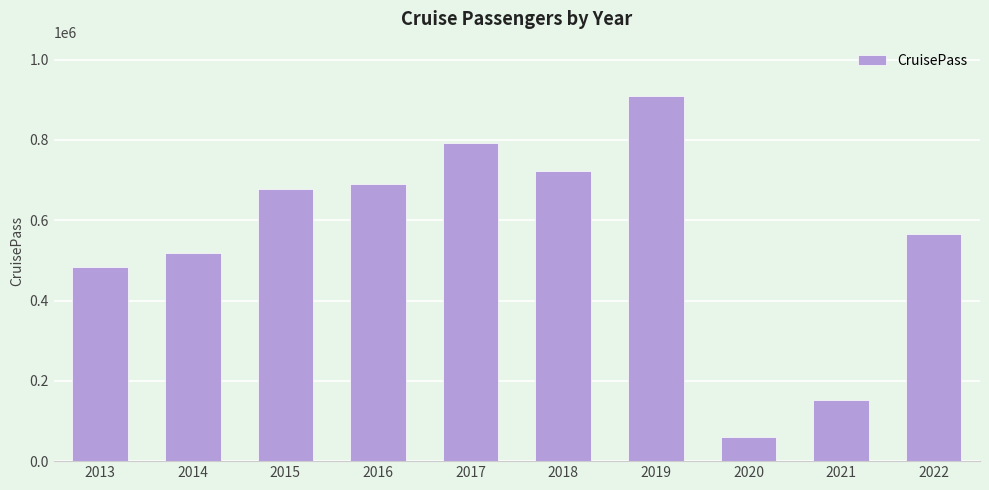

Is it true that the value at 2015 is 309395?

False